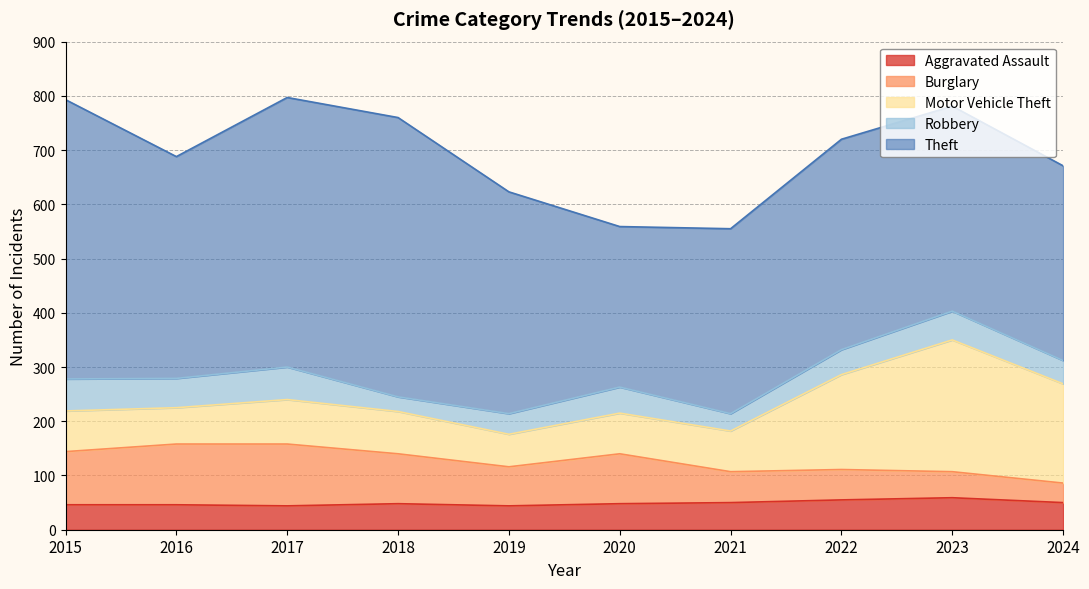

True or false: Motor Vehicle Theft has a value of 228 at 2022.

False